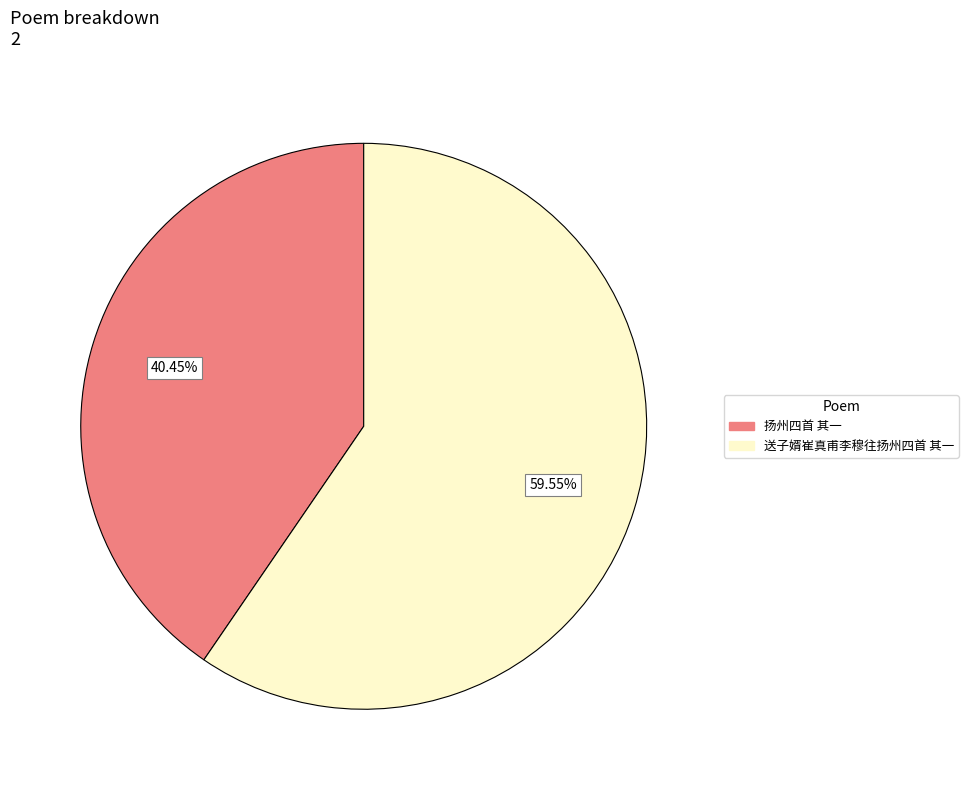

Approximately how many times larger is the value at 扬州四首 其一 compared to 送子婿崔真甫李穆往扬州四首 其一?

0.7